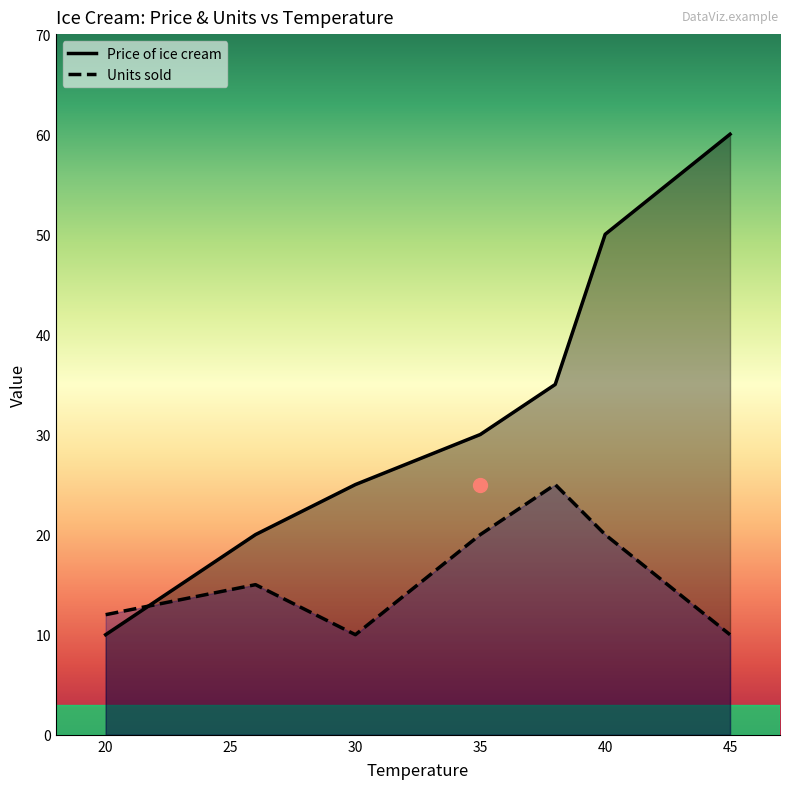

What is the total value across all series at 35?

50